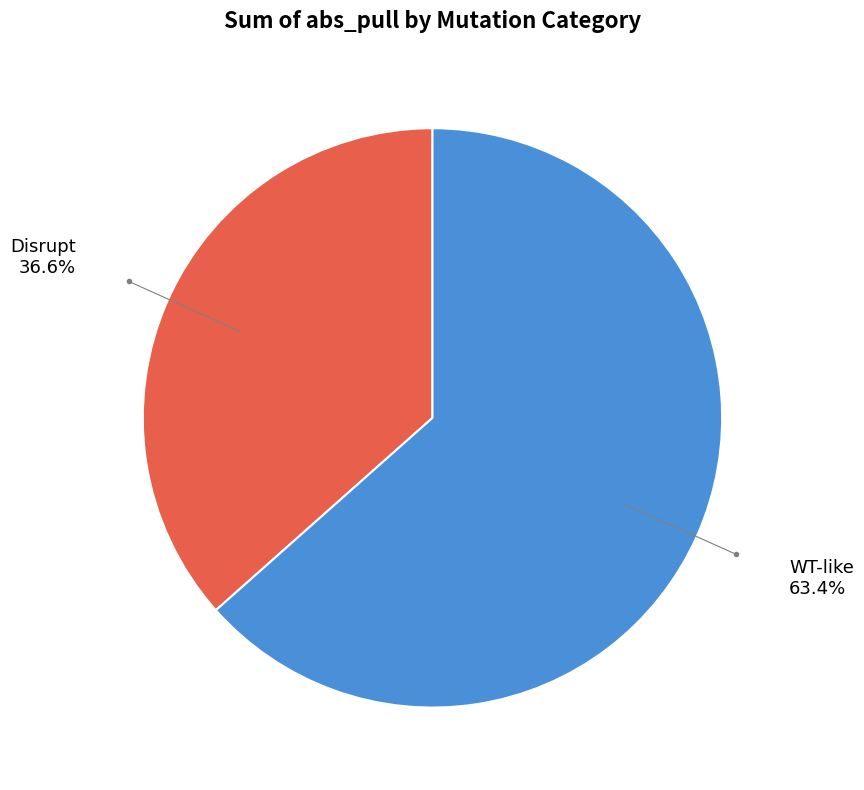

Do Disrupt and WT-like together represent more than half of the pie?

Yes